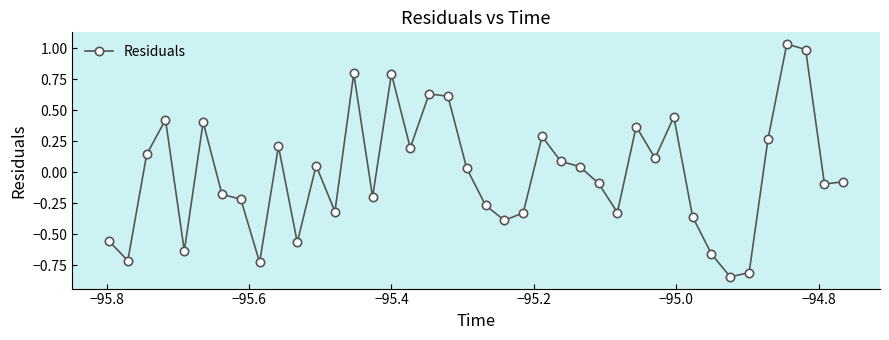

What is the difference between the second highest and second lowest values?

1.8